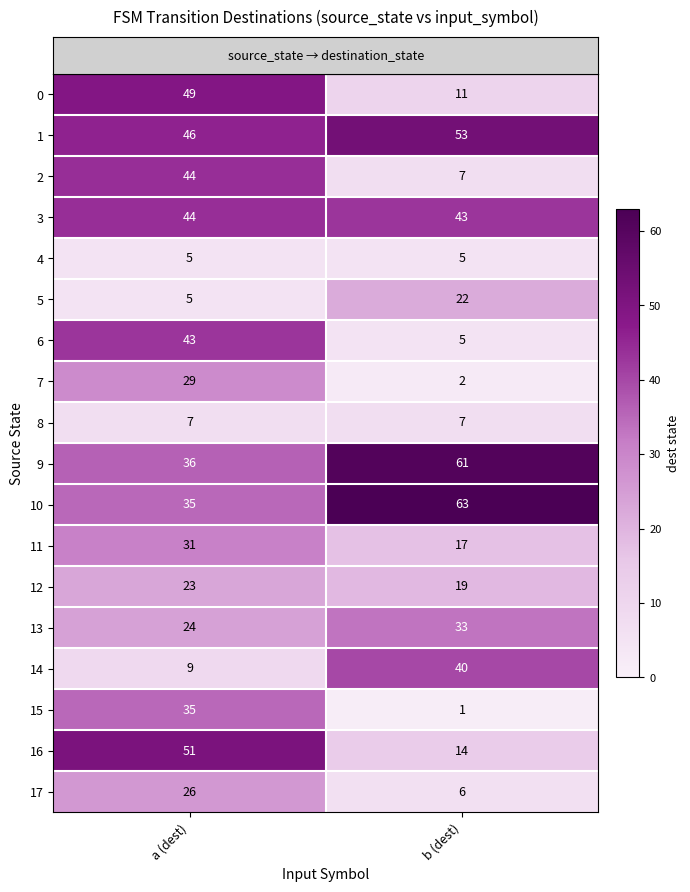

What is the spread (max minus min) of values at b (dest)?

62